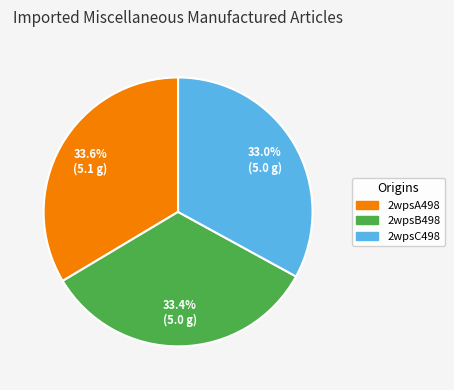

Count the number of slices in the pie.

3